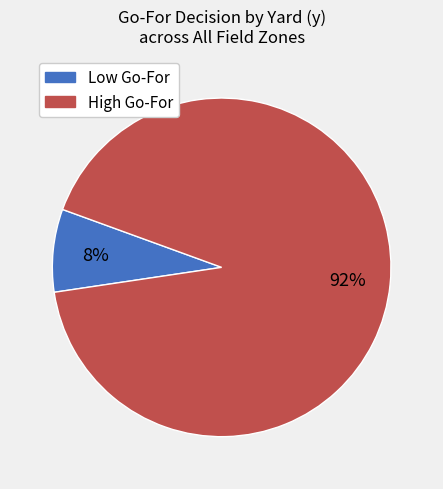

Is there any slice that represents more than half of the pie?

Yes